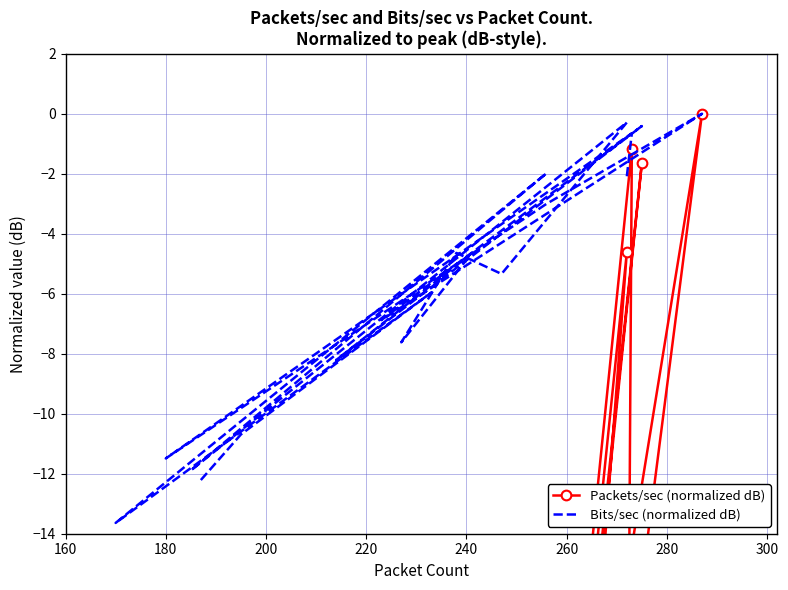

Which series changed the most between 200 and 300?

Packets/sec (normalized dB)